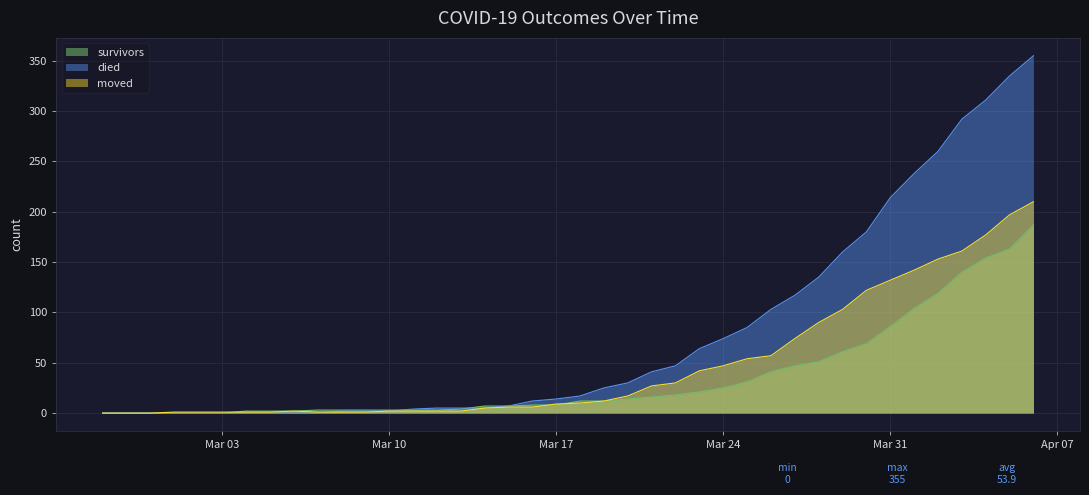

Where does the died series first go above 17?

2020-03-19